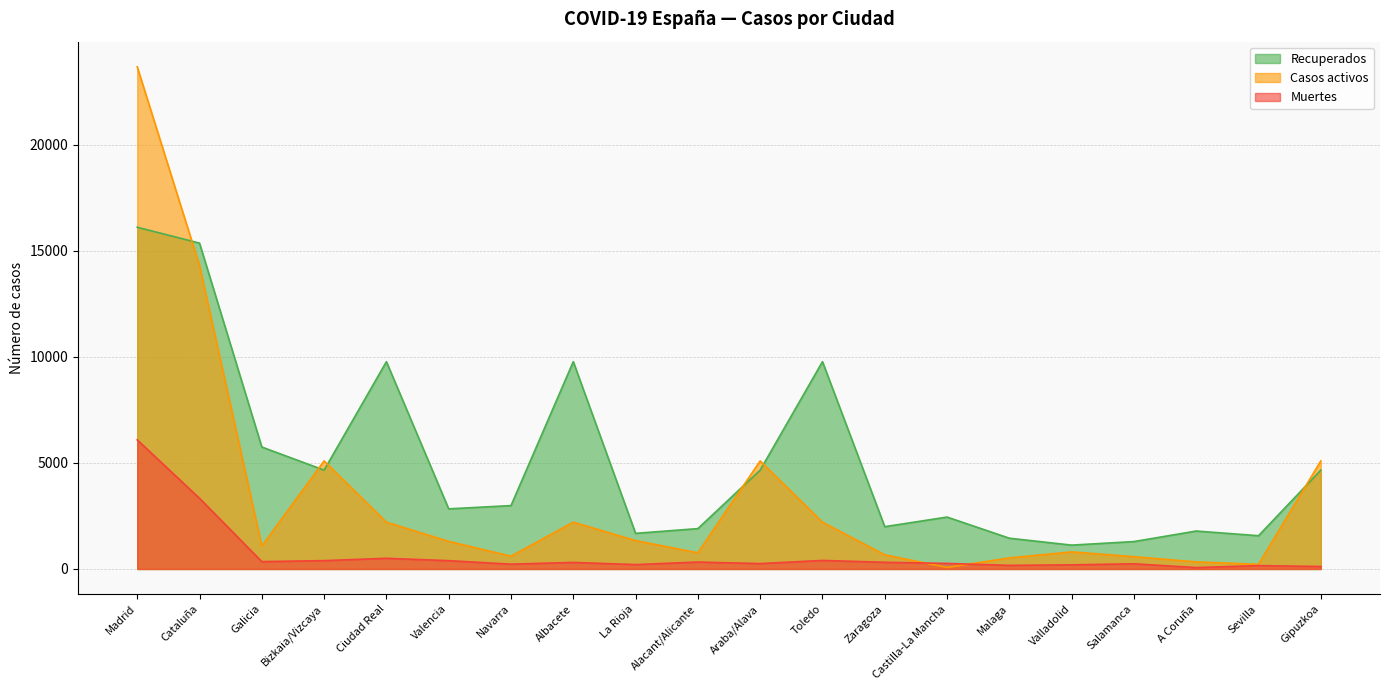

True or false: Recuperados and Muertes intersect in this chart.

False